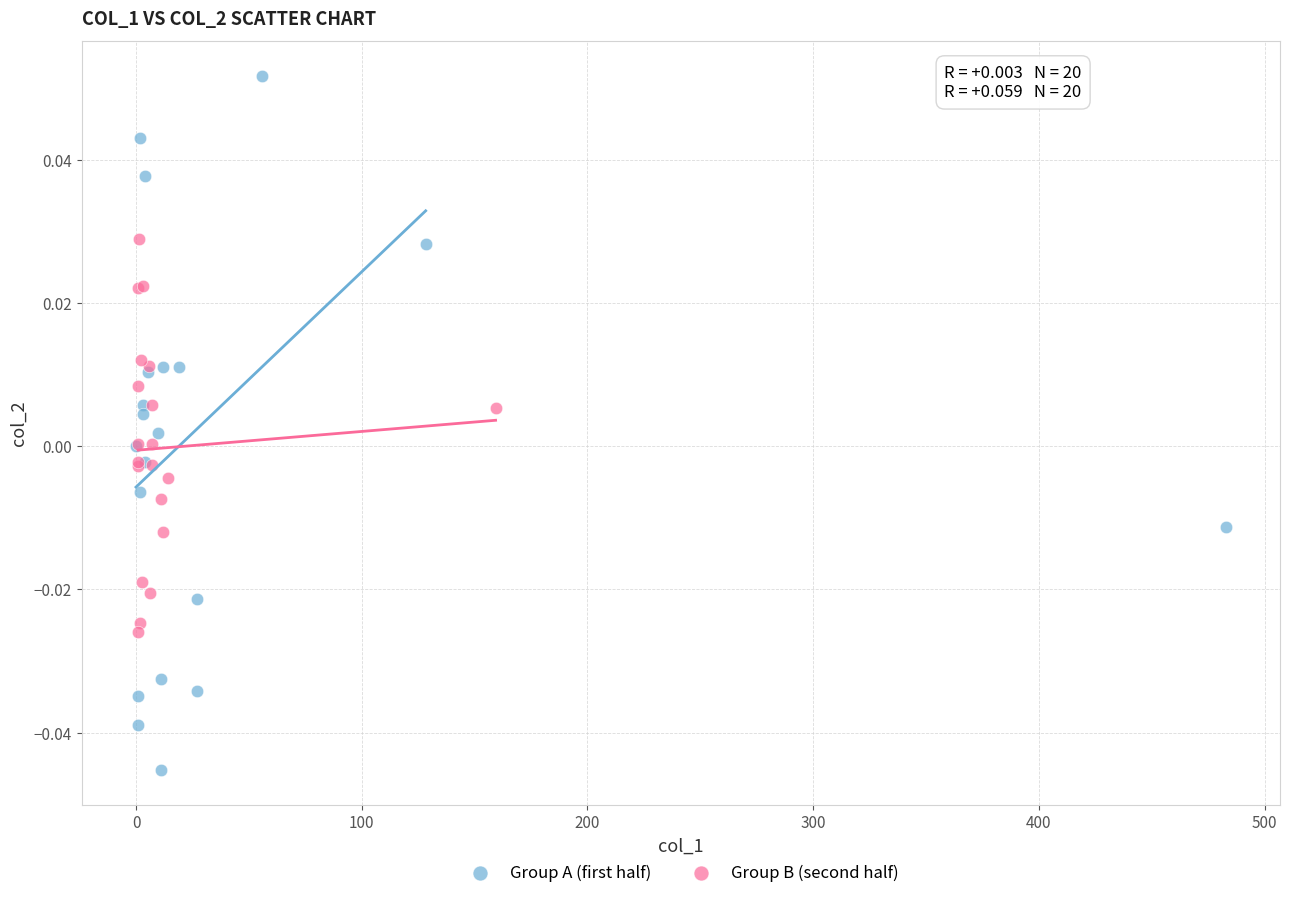

Which series reaches the minimum Y coordinate?

Group A (first half)